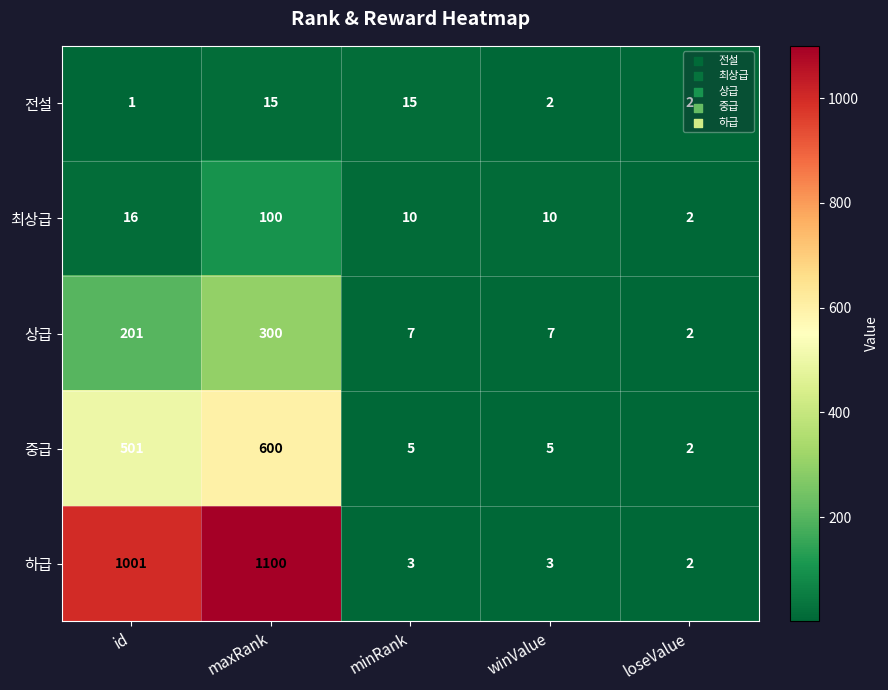

Count the number of categories in the chart.

5